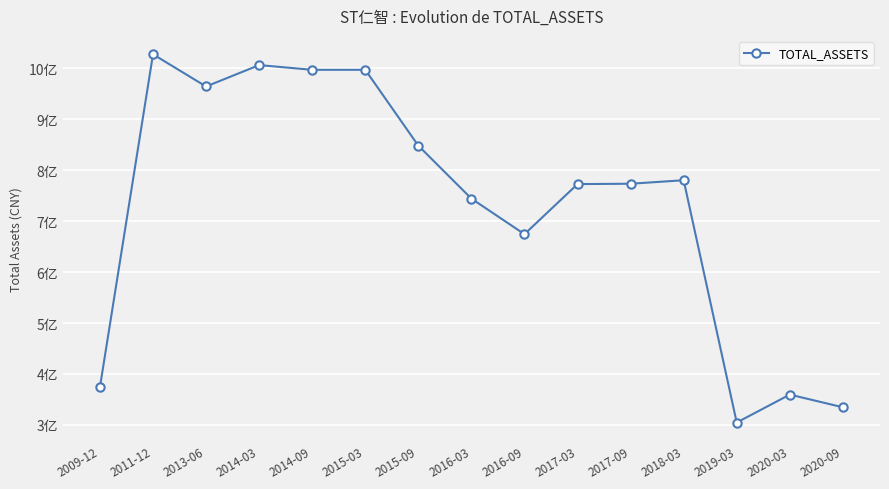

Reading right to left, extract all data points from this chart.

334588214.9	359471988.6	304640092.8	780225580.6	773364493.7	772654144.3	674337945.7	744175879.0	848033311.5	996988586.9	996972620.0	1006247728.2	964228917.9	1027422834.2	374237851.5